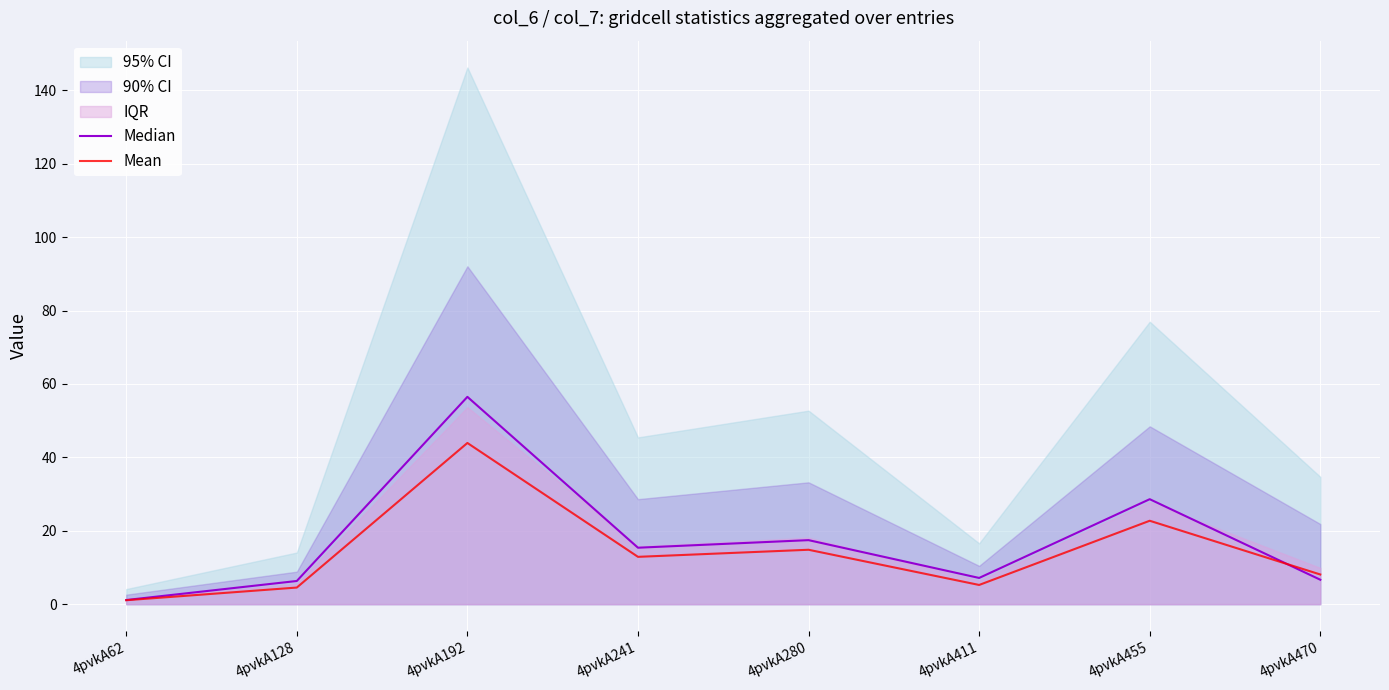

Is it true that Median equals 6.3 at 4pvkA128?

True